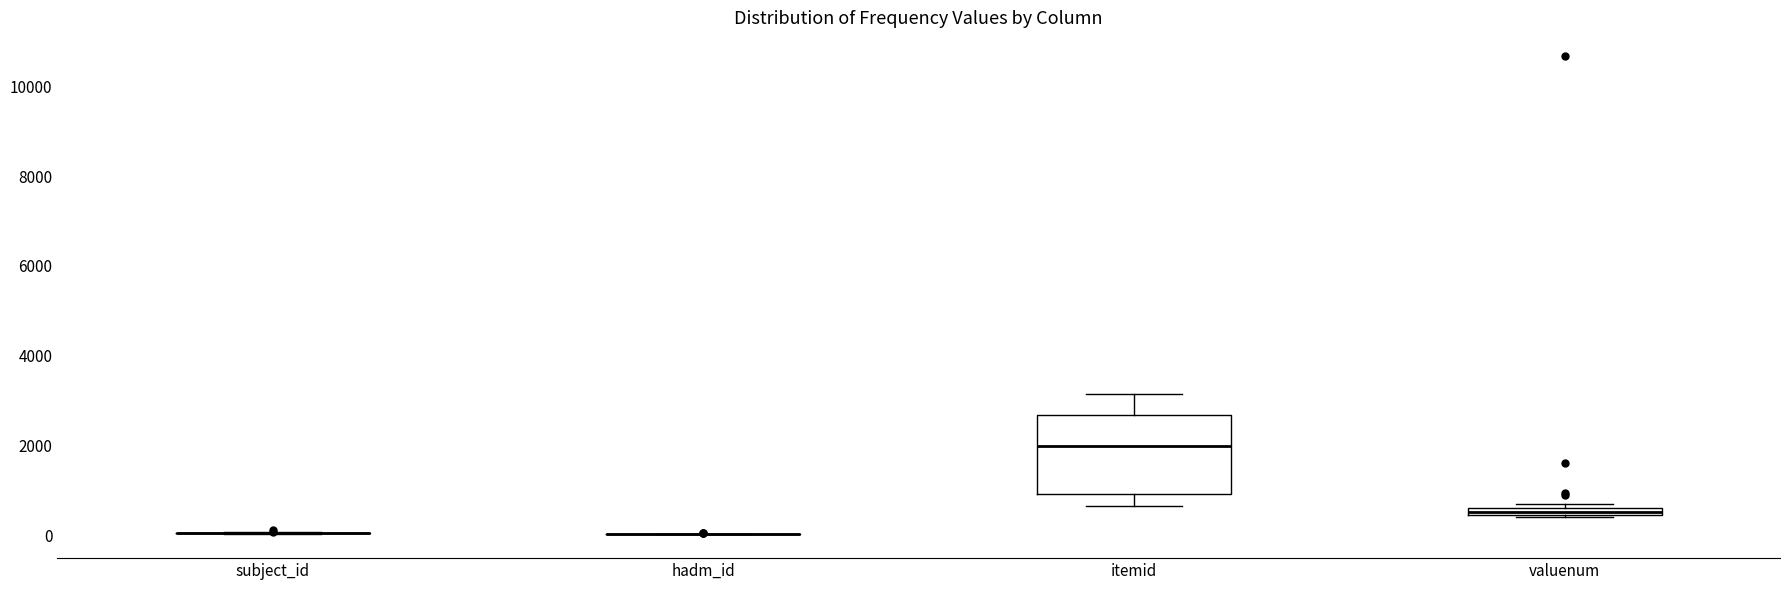

Which box is the tallest, from its lower edge to its upper edge?

itemid